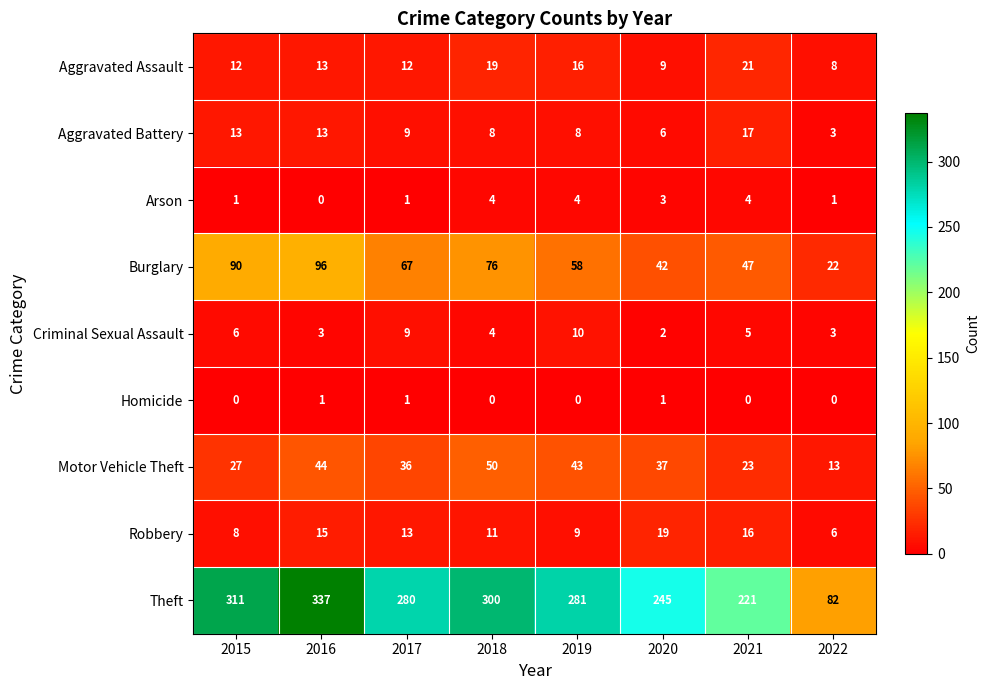

Where does the Criminal Sexual Assault series first go above 5?

2015